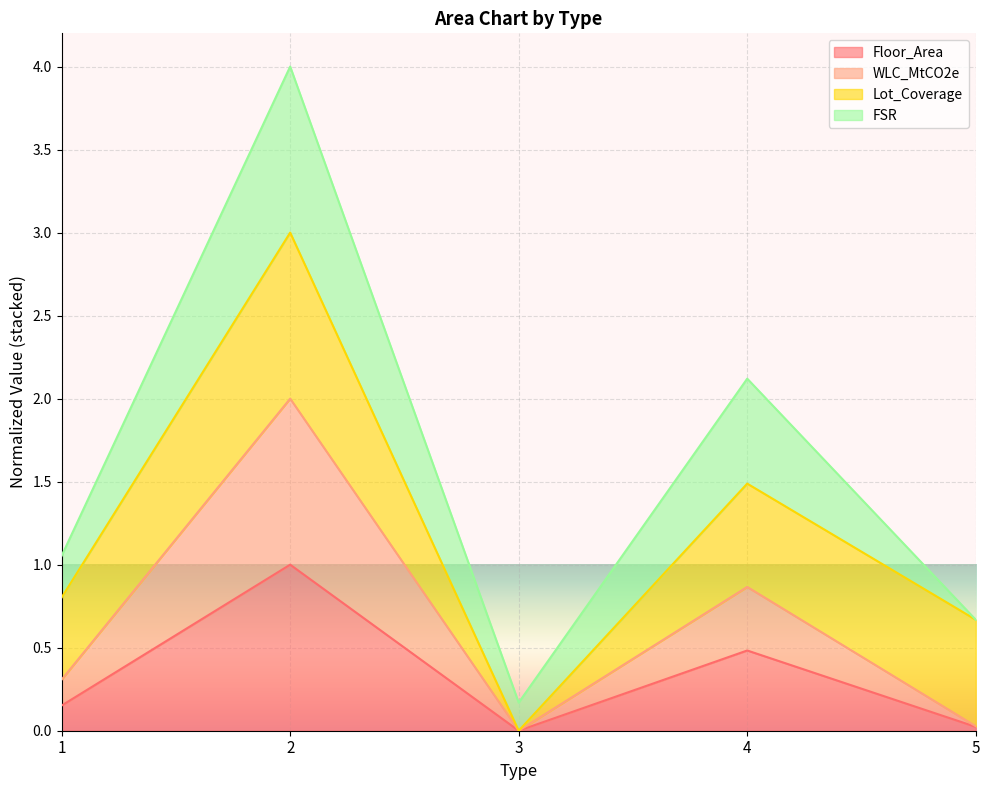

What is the sum of all Floor_Area values?

1.7